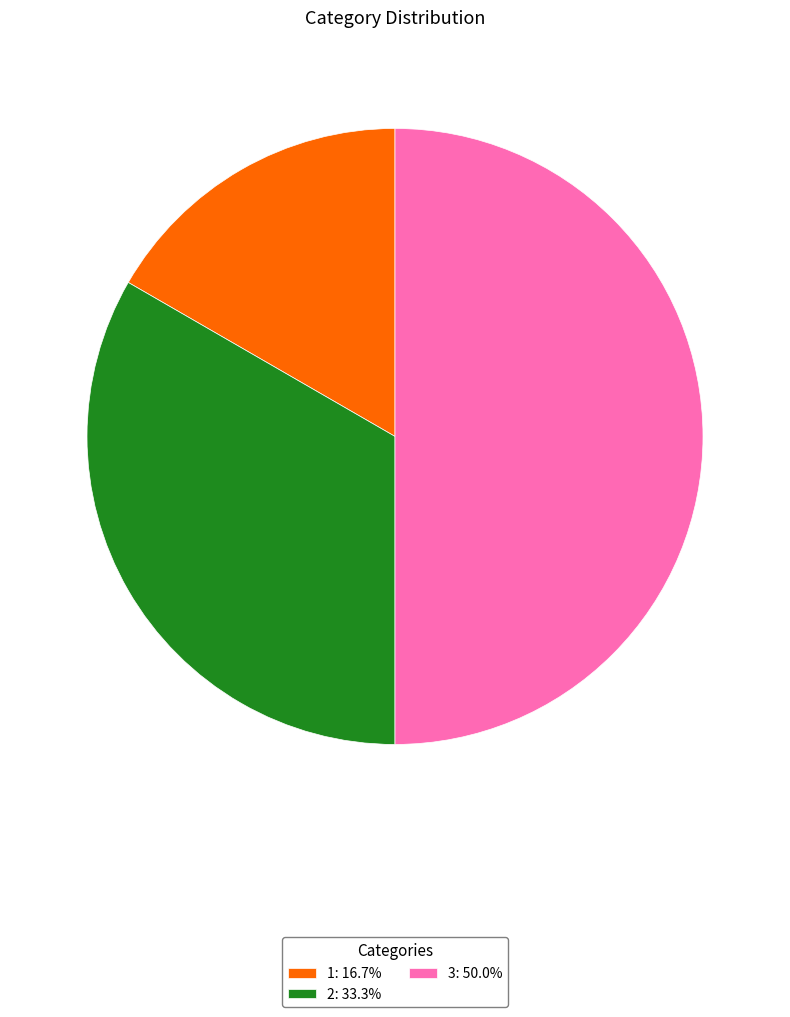

Does 2: 33.3% represent more than half of the total?

No